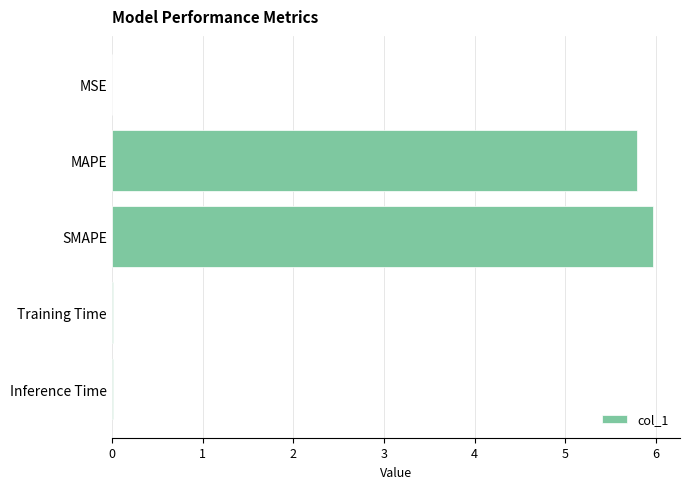

The value at Inference Time is 0.0. True or false?

True